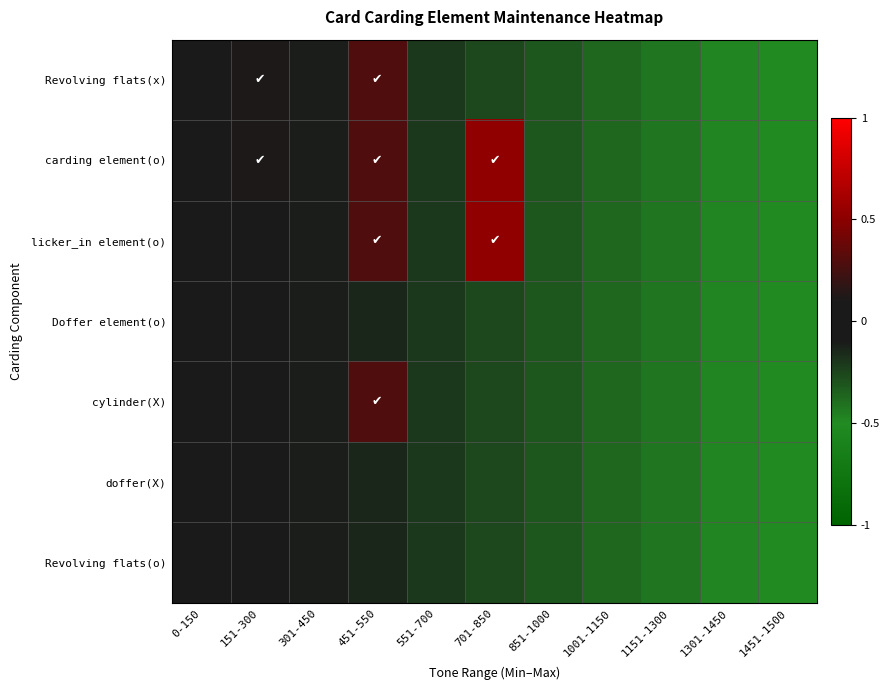

Which series changed the most between 551-700 and 701-850?

carding element(o)